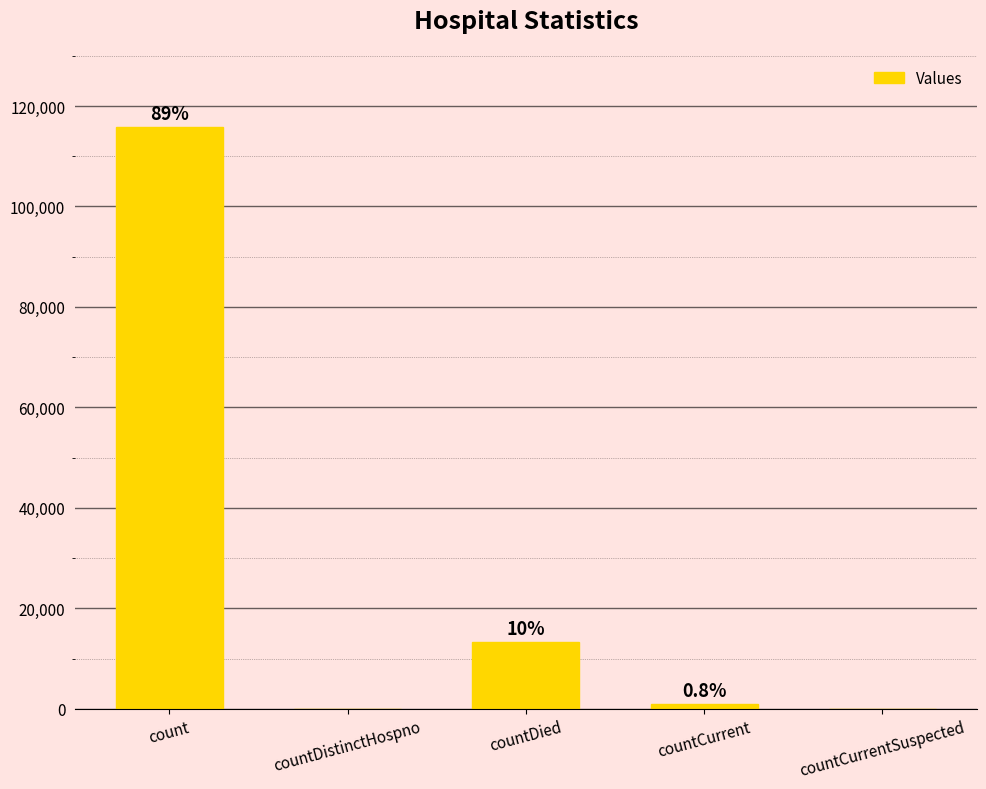

The value at countCurrent is 692. True or false?

False